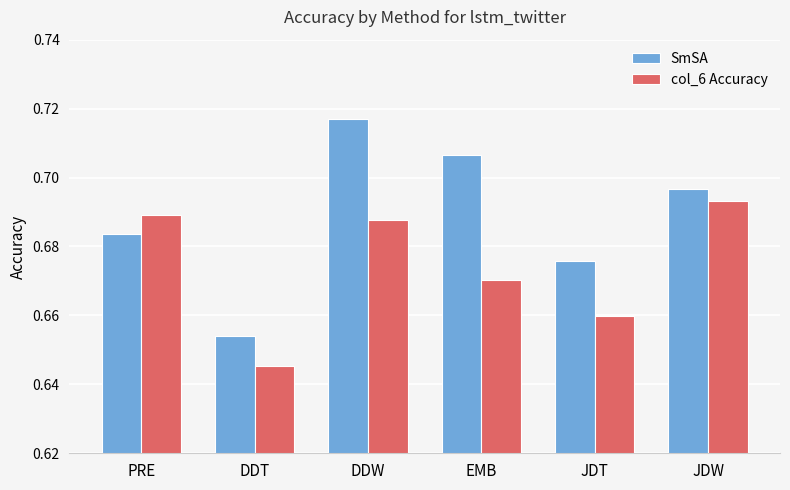

The value of SmSA at PRE is 0.3. True or false?

False